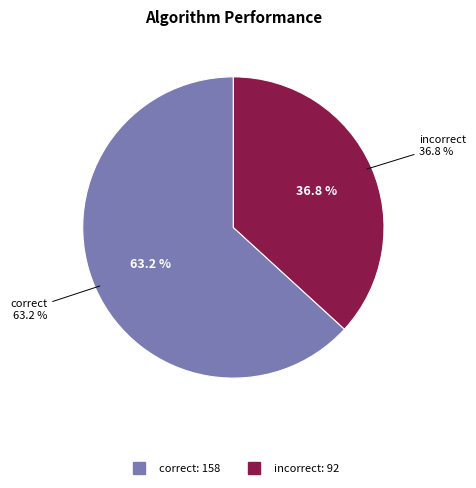

What is the largest slice in the pie chart?

correct